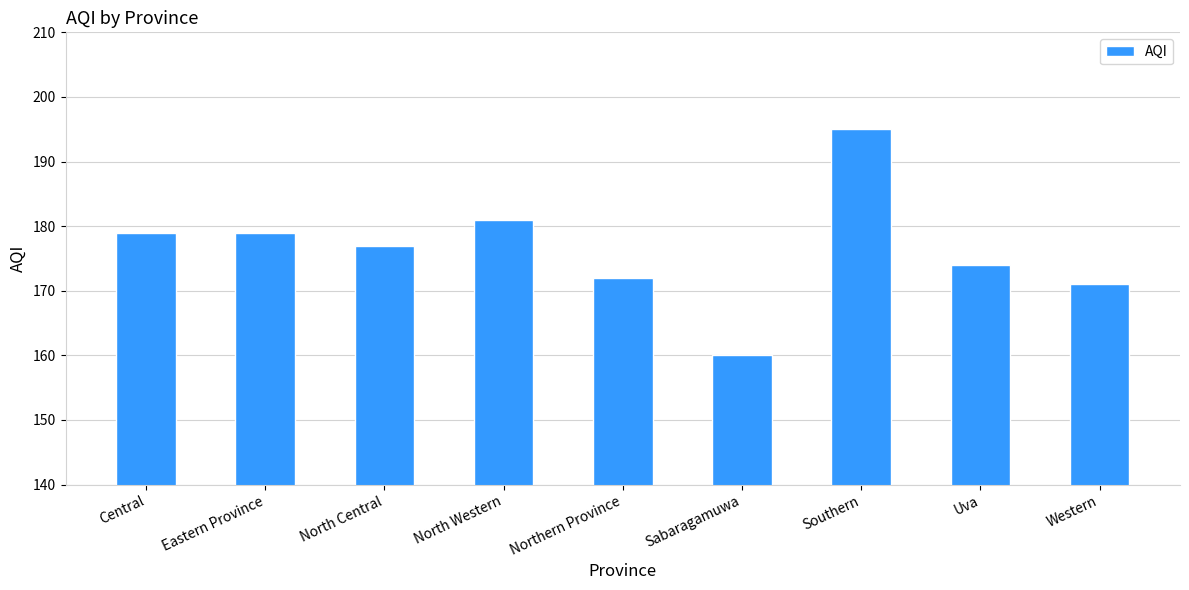

What is the label of the 6th bar from the right?

North Western